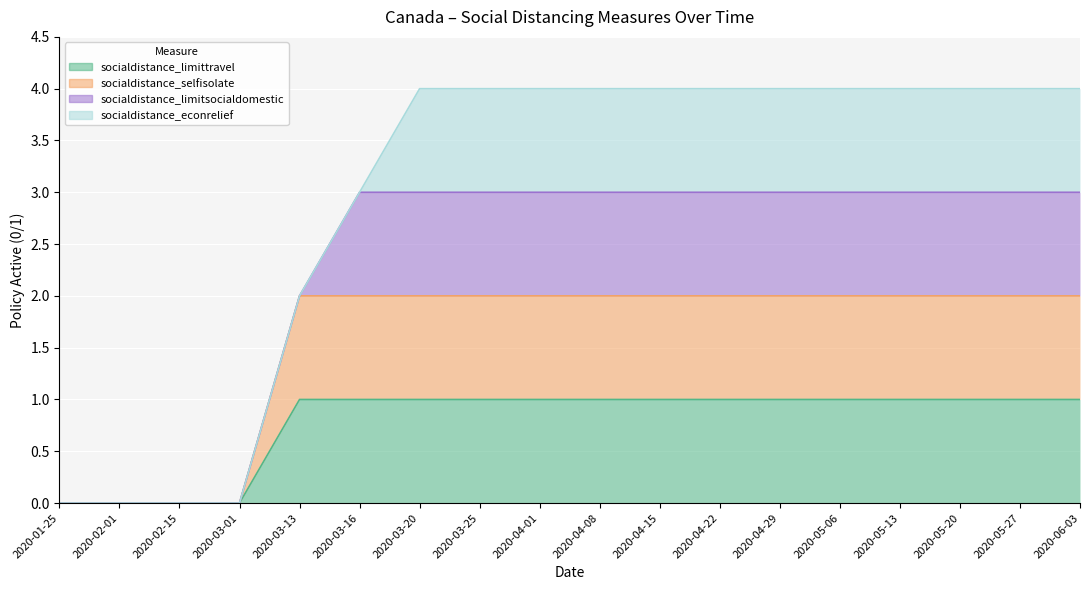

How many categories are shown in the chart?

18